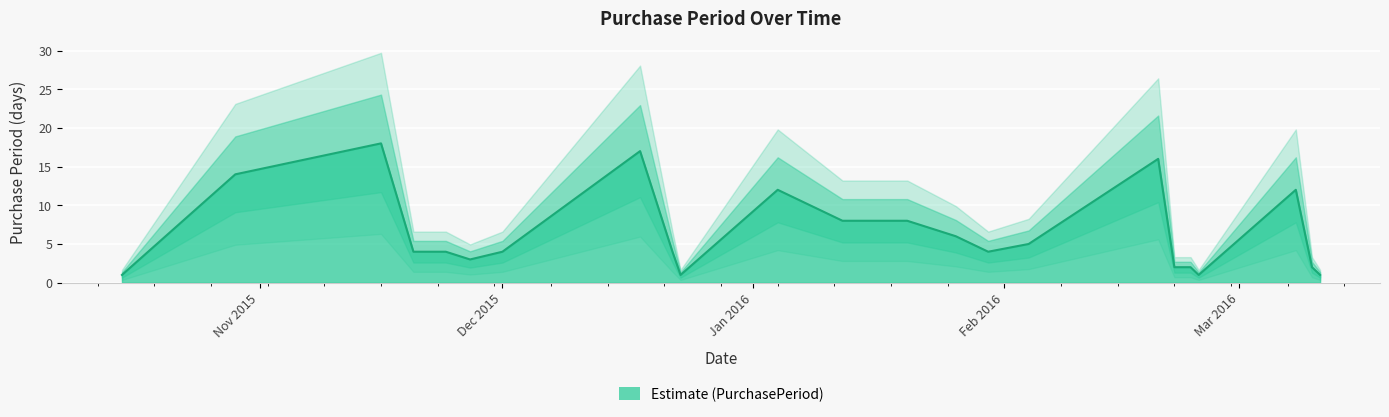

At which label does the data first exceed 4?

2015-10-29